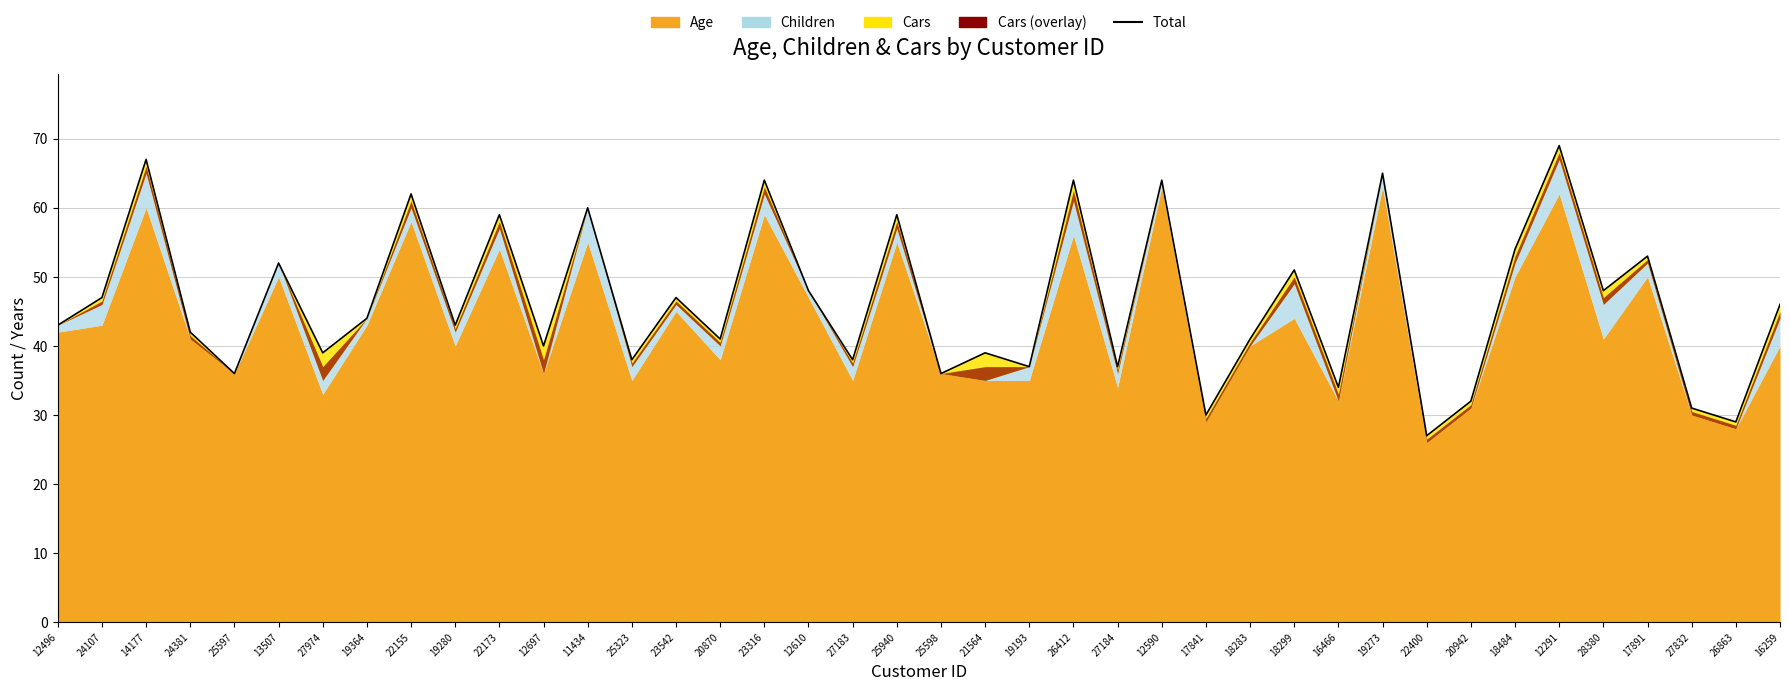

The value at 11434 is 20. True or false?

False